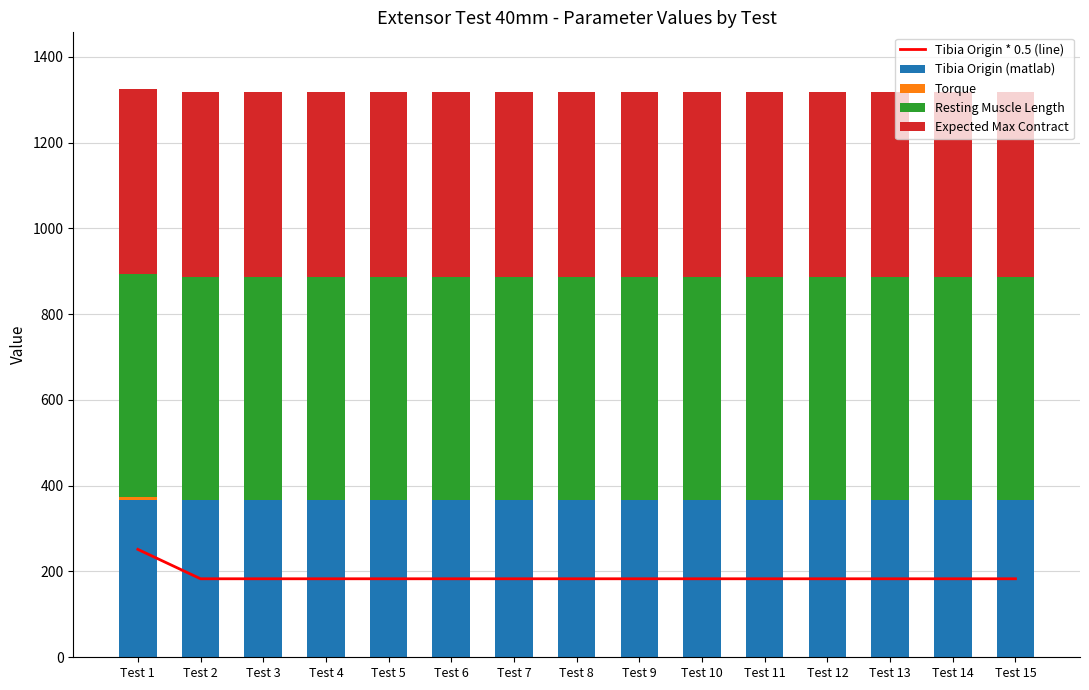

What is the sum of all Expected Max Contract values?

6474.0